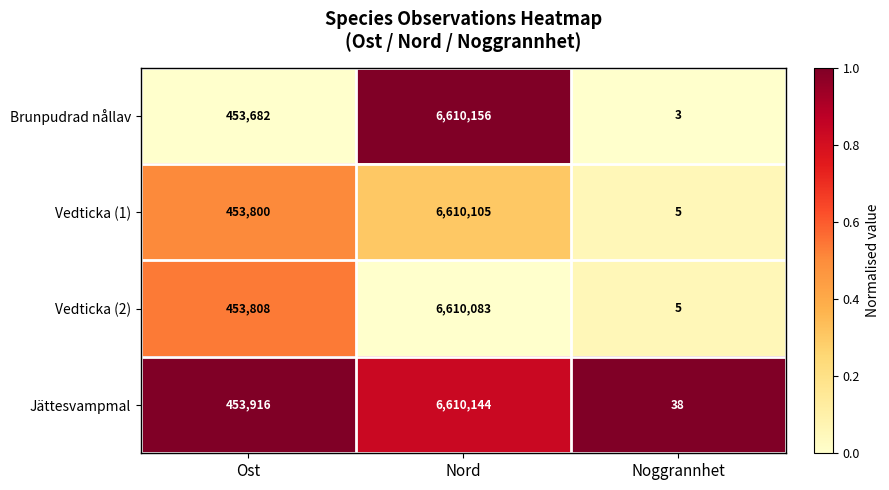

What is the smallest value displayed?

3